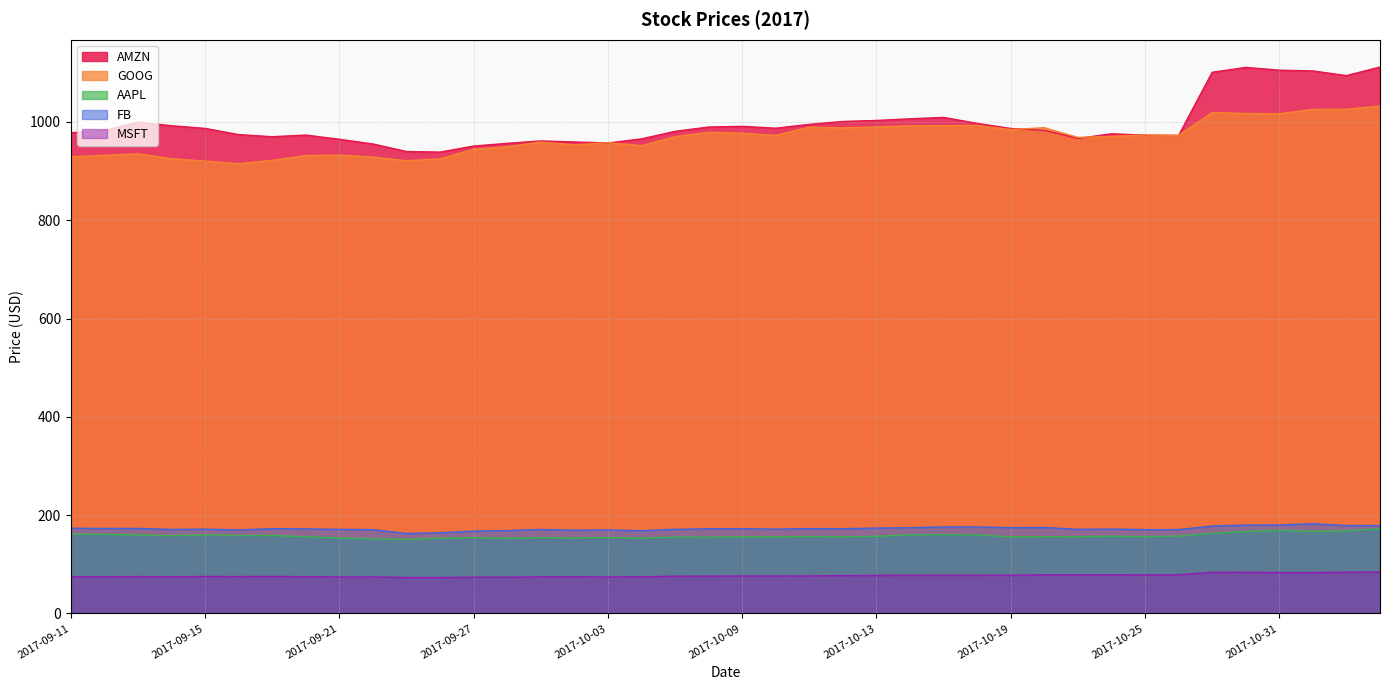

What is the difference between the maximum and minimum values in the GOOG series?

117.5